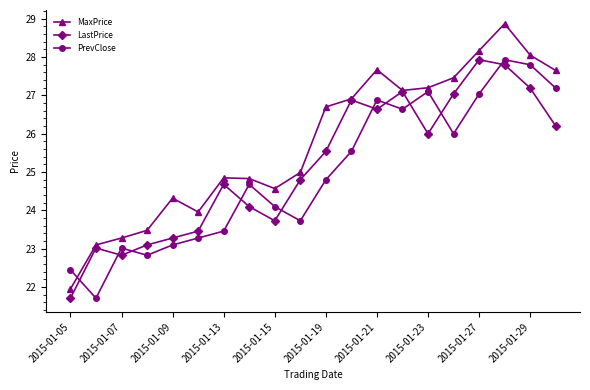

Which series has the largest total across all categories?

MaxPrice